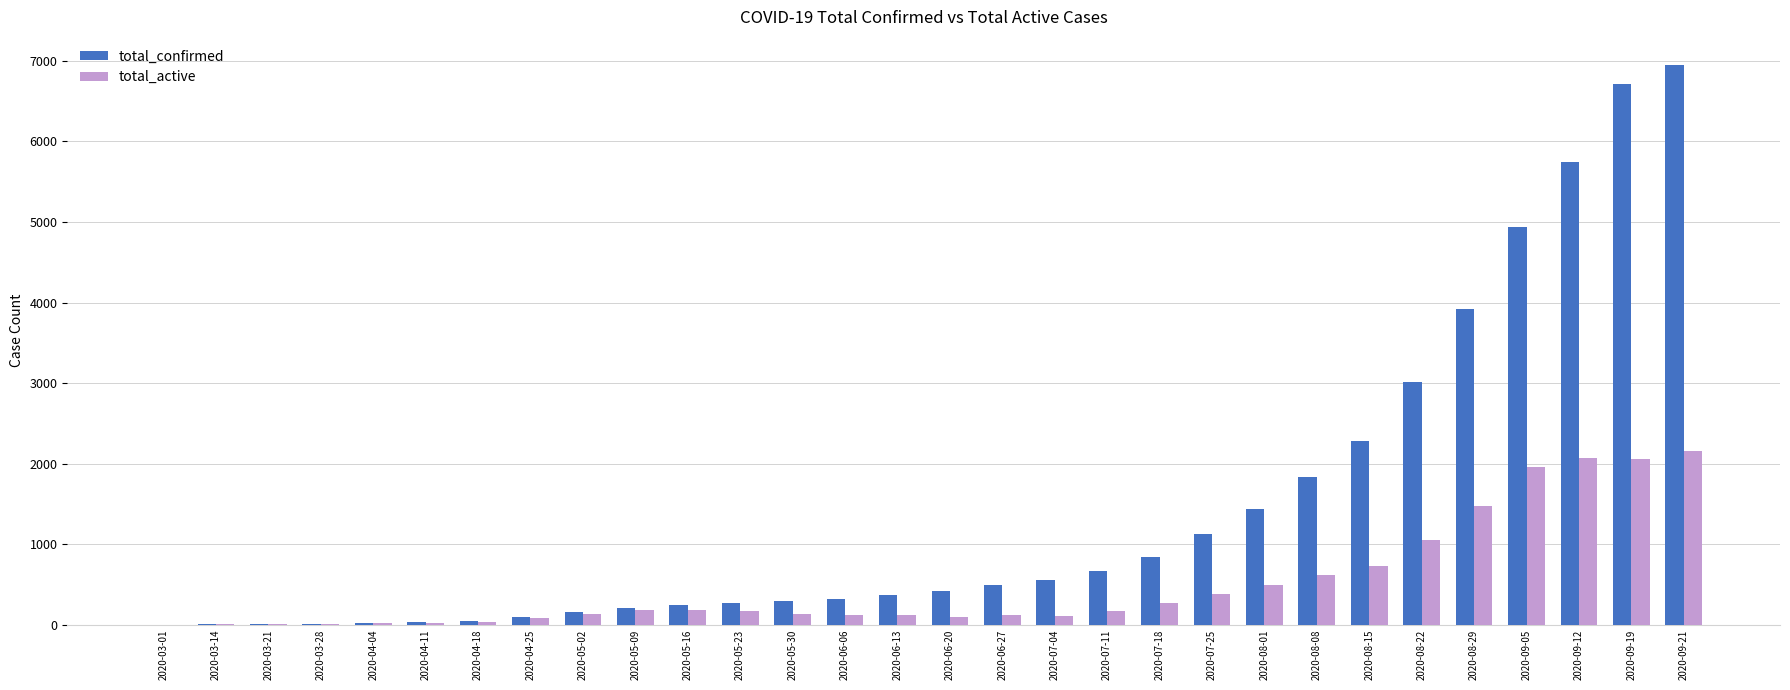

The total_active series shows 18 at 2020-04-04. True or false?

True